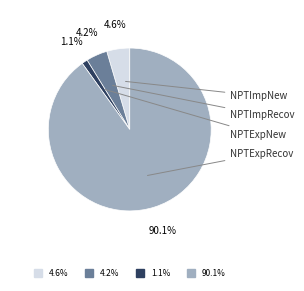

Which category has the biggest portion of the pie?

NPTExpRecov